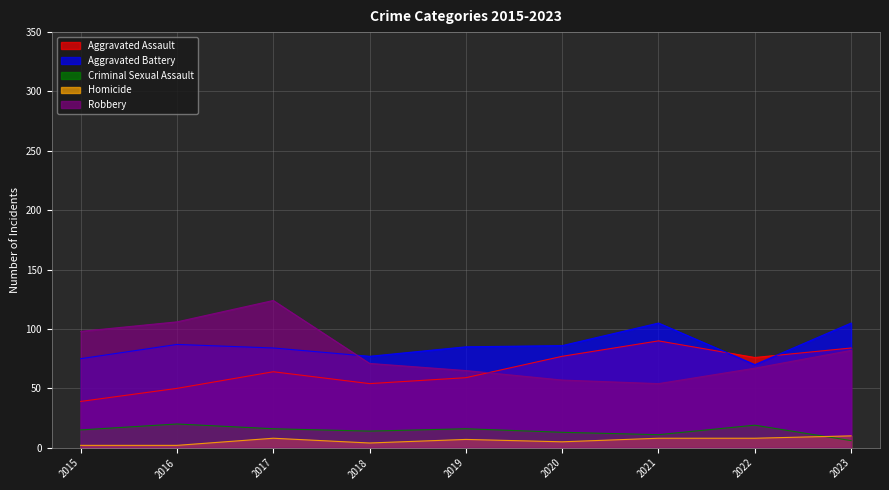

True or false: Homicide and Robbery intersect in this chart.

False